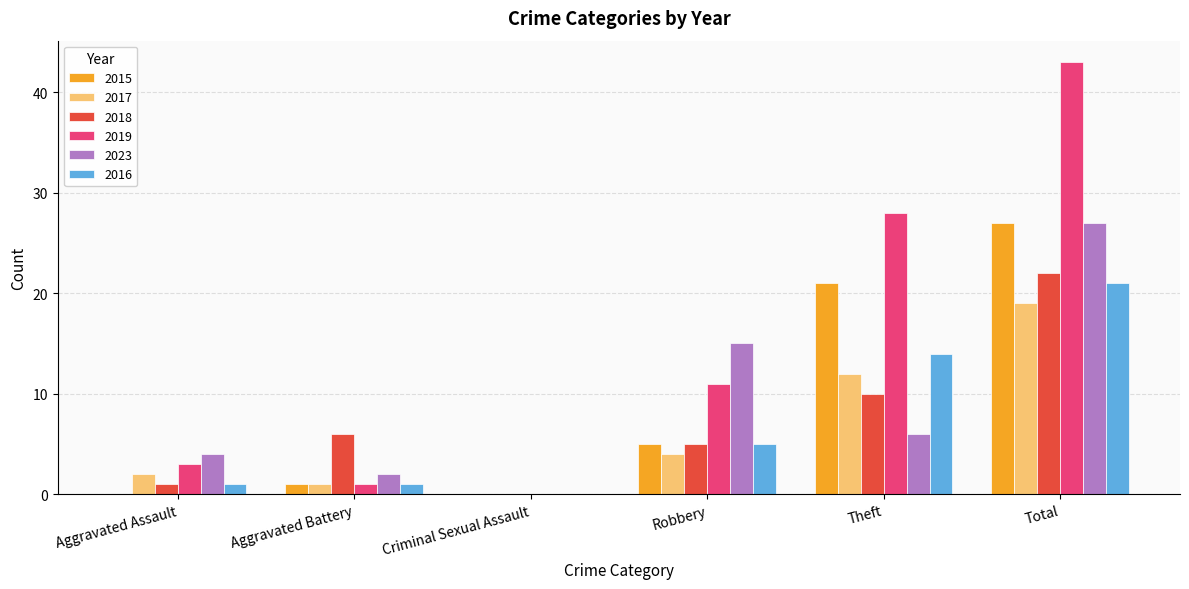

At which category is the sum across all series the highest?

Total